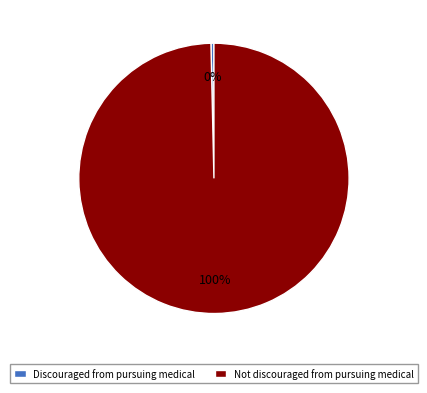

To the nearest percent, what is the average slice percentage?

50%